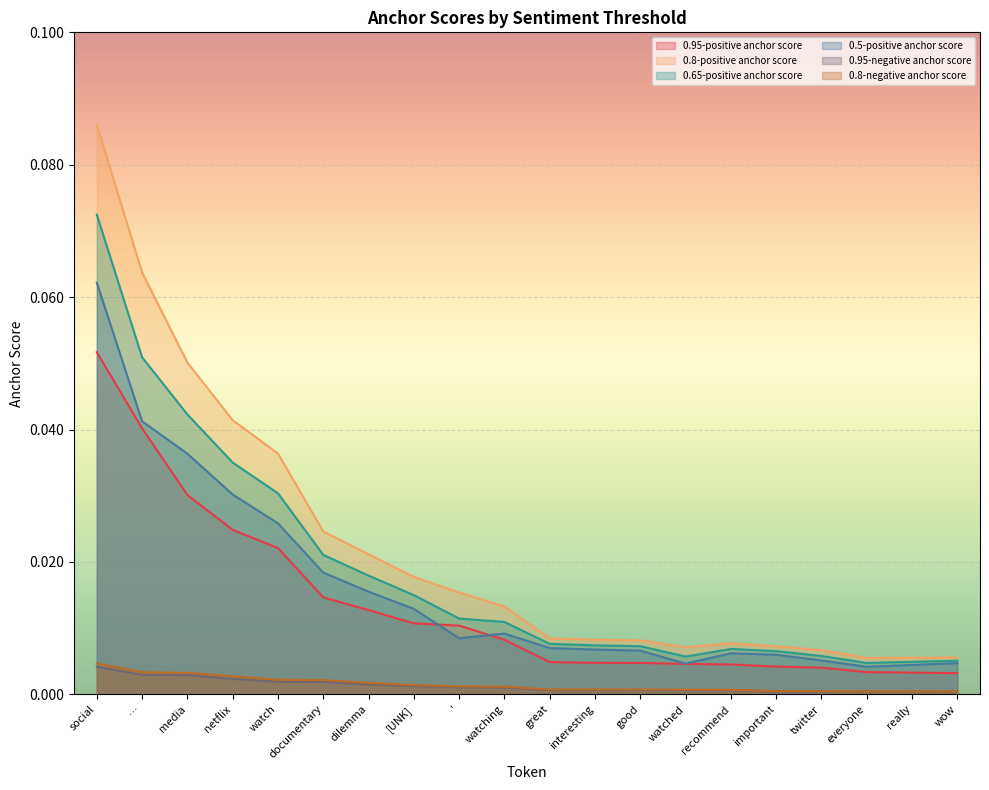

True or false: 0.65-positive anchor score and 0.5-positive anchor score intersect in this chart.

False